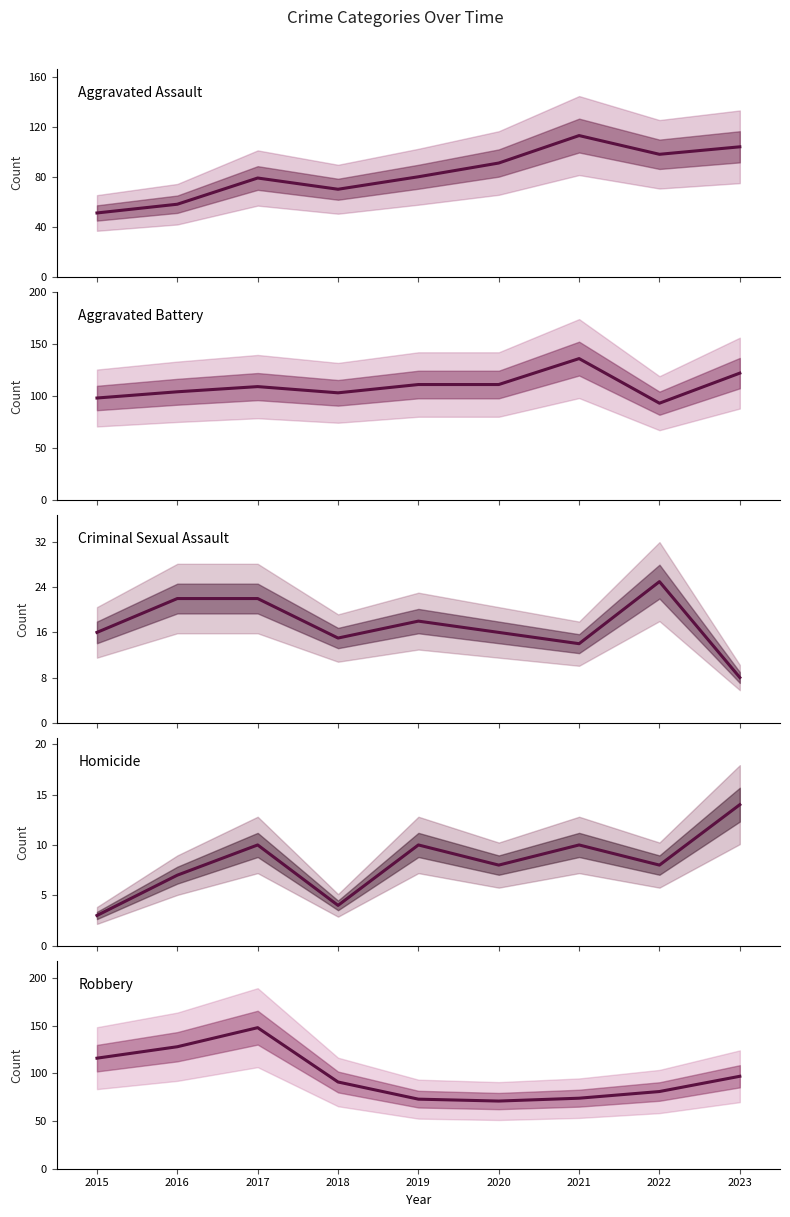

In Homicide, how many points are higher than both neighbors (excluding endpoints)?

3